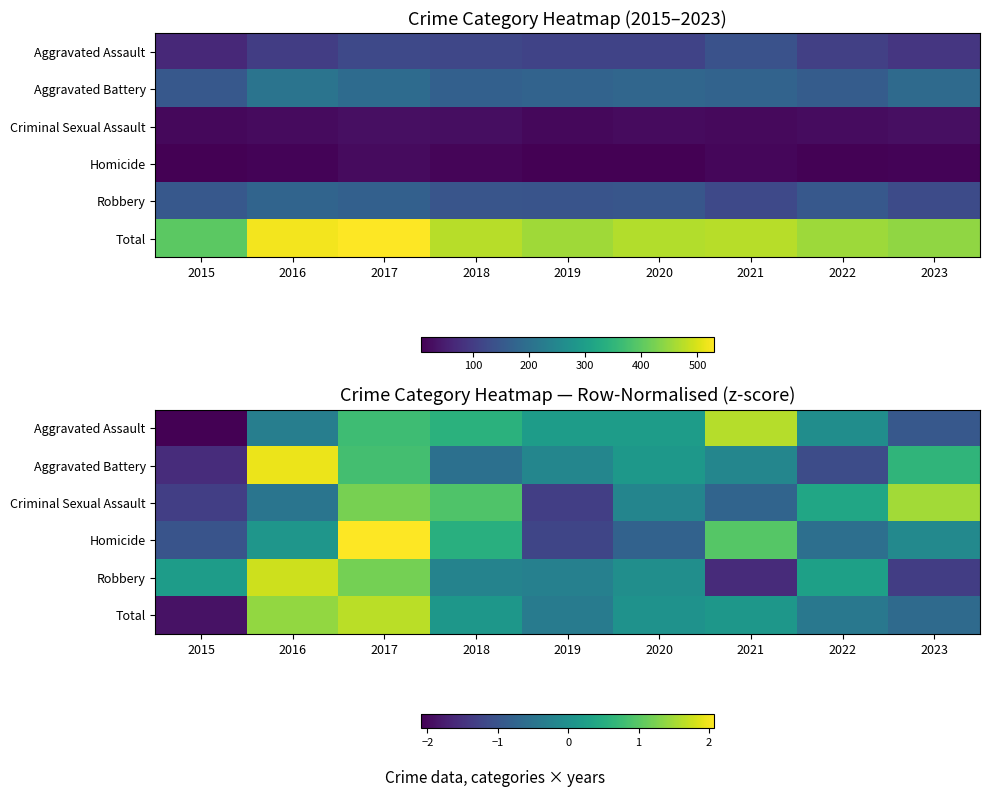

How many positive values does the Aggravated Battery series have?

4